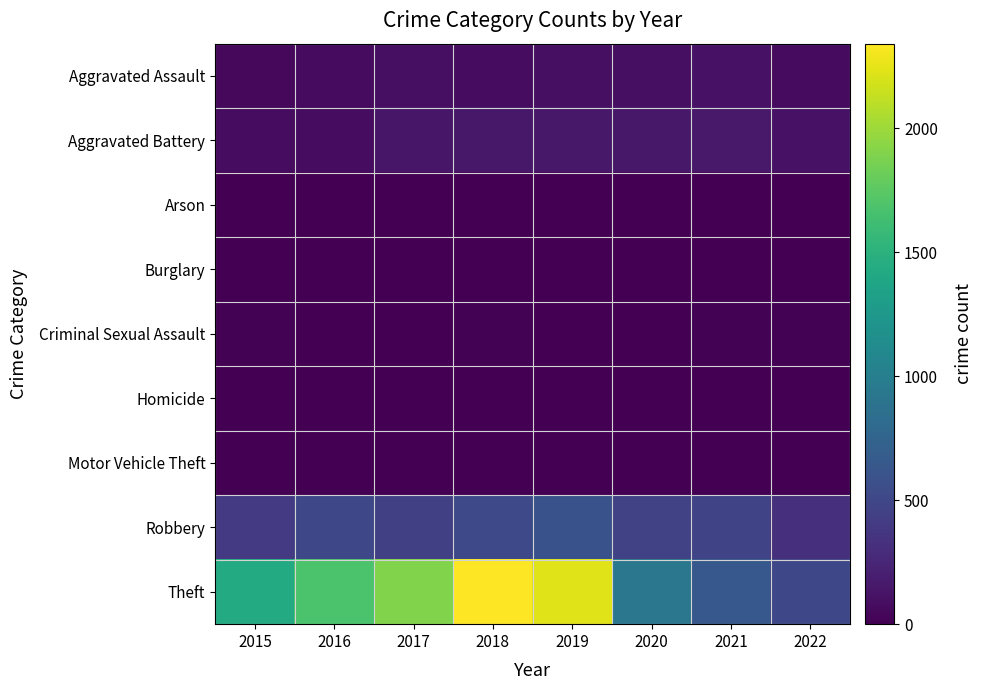

Reading left to right, what are all the values shown in this chart?

Aggravated Assault: 2015=46	2016=71	2017=95	2018=77	2019=98	2020=94	2021=110	2022=70
Aggravated Battery: 2015=82	2016=82	2017=142	2018=152	2019=148	2020=150	2021=163	2022=117
Arson: 2015=3	2016=0	2017=0	2018=1	2019=1	2020=1	2021=2	2022=3
Burglary: 2015=0	2016=0	2017=2	2018=0	2019=1	2020=0	2021=1	2022=0
Criminal Sexual Assault: 2015=12	2016=8	2017=8	2018=11	2019=8	2020=3	2021=15	2022=14
Homicide: 2015=0	2016=1	2017=1	2018=1	2019=2	2020=2	2021=4	2022=3
Motor Vehicle Theft: 2015=1	2016=4	2017=2	2018=1	2019=1	2020=3	2021=2	2022=2
Robbery: 2015=395	2016=510	2017=446	2018=519	2019=591	2020=450	2021=484	2022=318
Theft: 2015=1429	2016=1676	2017=1896	2018=2341	2019=2230	2020=930	2021=642	2022=503